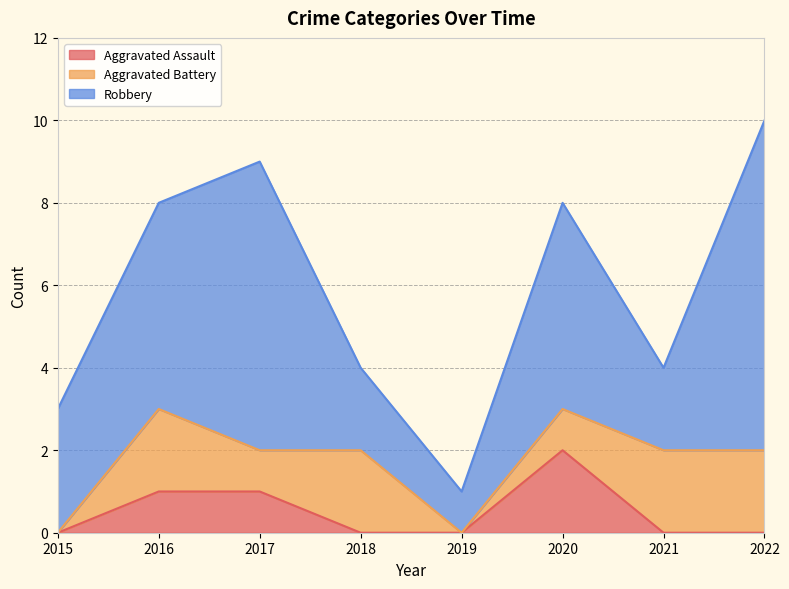

What is the difference between the maximum and minimum values in the Aggravated Assault series?

2